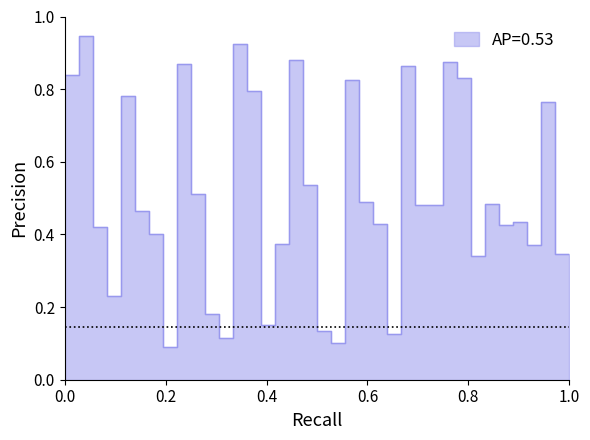

Rank the categories by value from lowest to highest.

8, 20, 12, 24, 19, 15, 11, 4, 30, 36, 34, 16, 7, 3, 32, 23, 33, 6, 26, 27, 31, 22, 10, 18, 35, 5, 14, 21, 29, 1, 25, 9, 28, 17, 13, 2